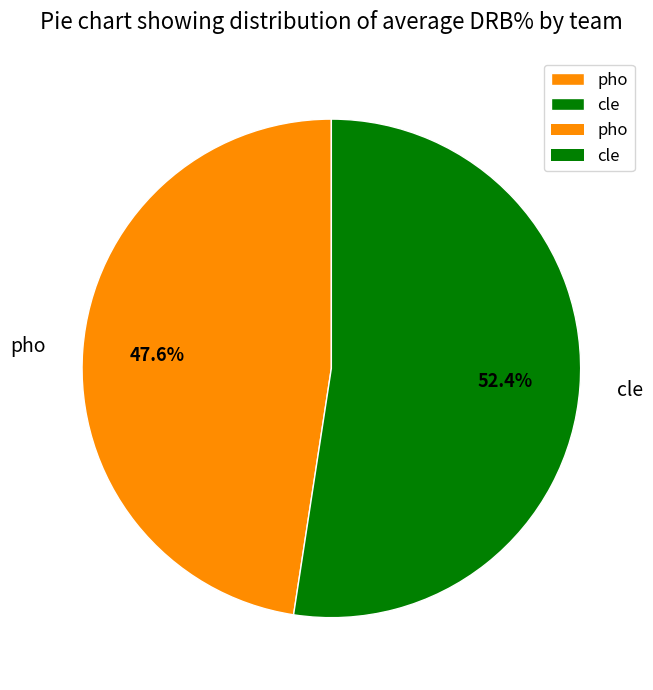

How many segments does this pie chart have?

2